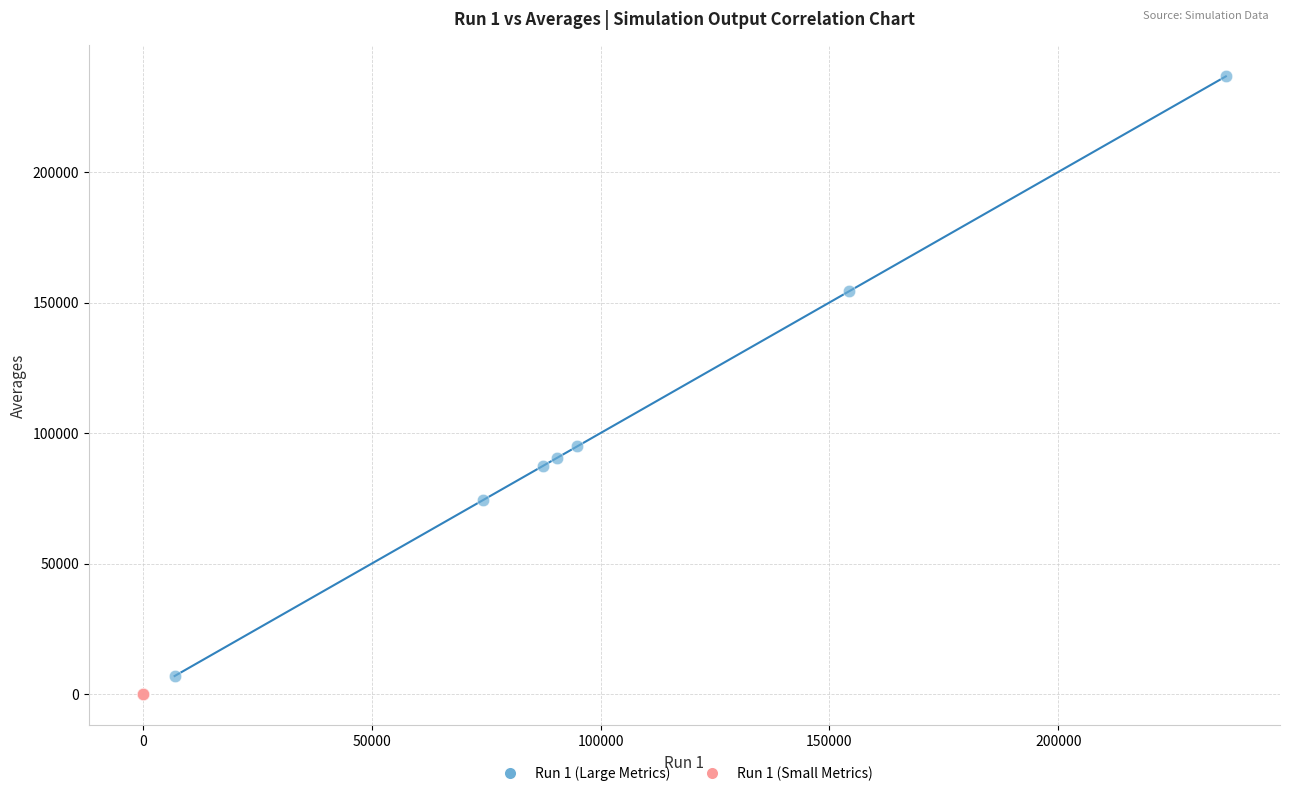

Which series contains the highest Y value?

Run 1 (Large Metrics)